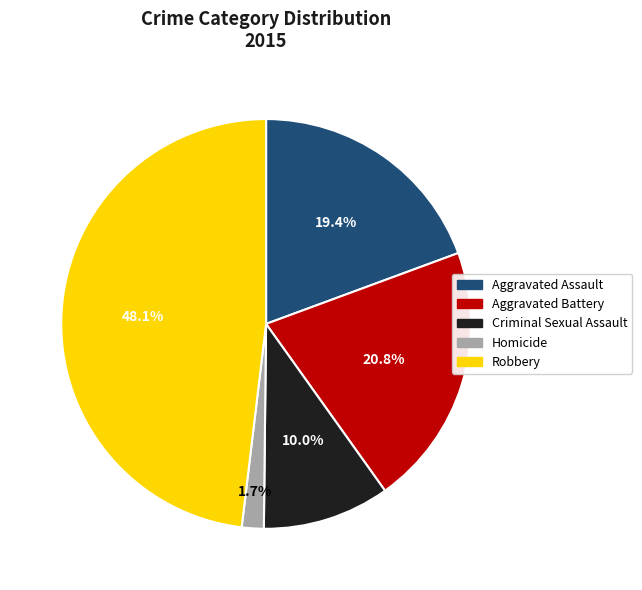

True or false: Aggravated Assault accounts for 19% of the total.

True